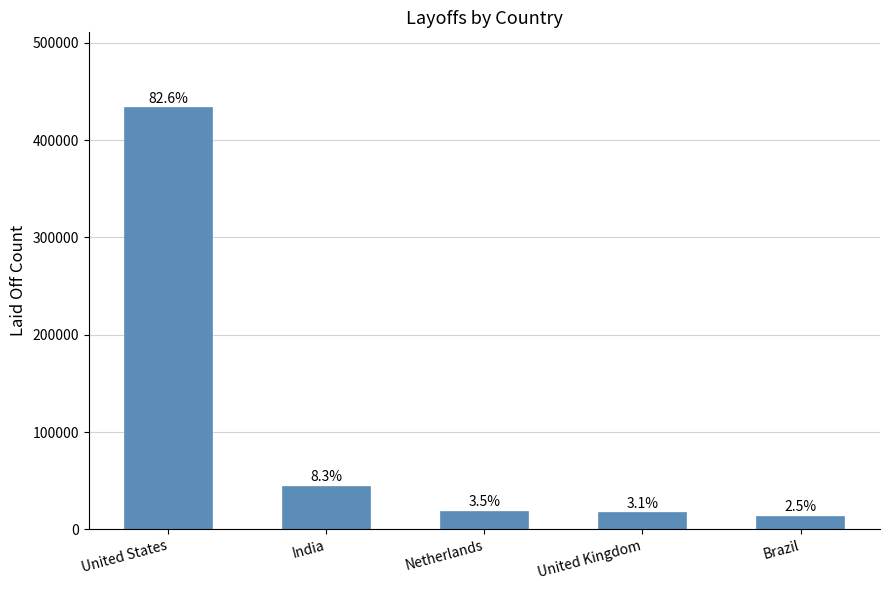

How many bars are there in total?

5